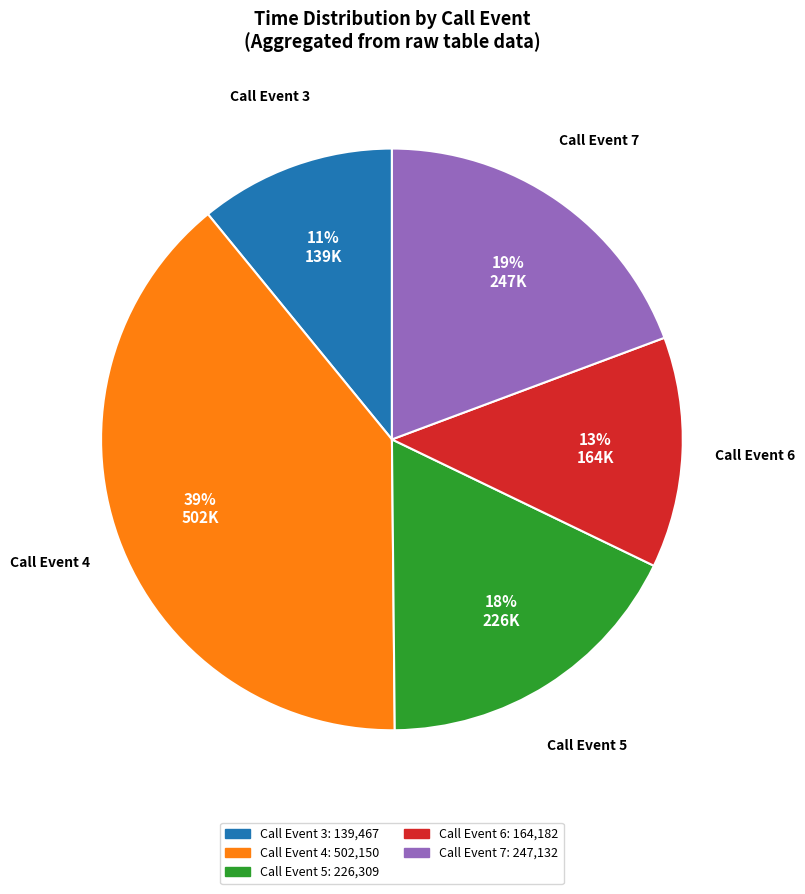

Which slice is the smallest?

Call Event 3